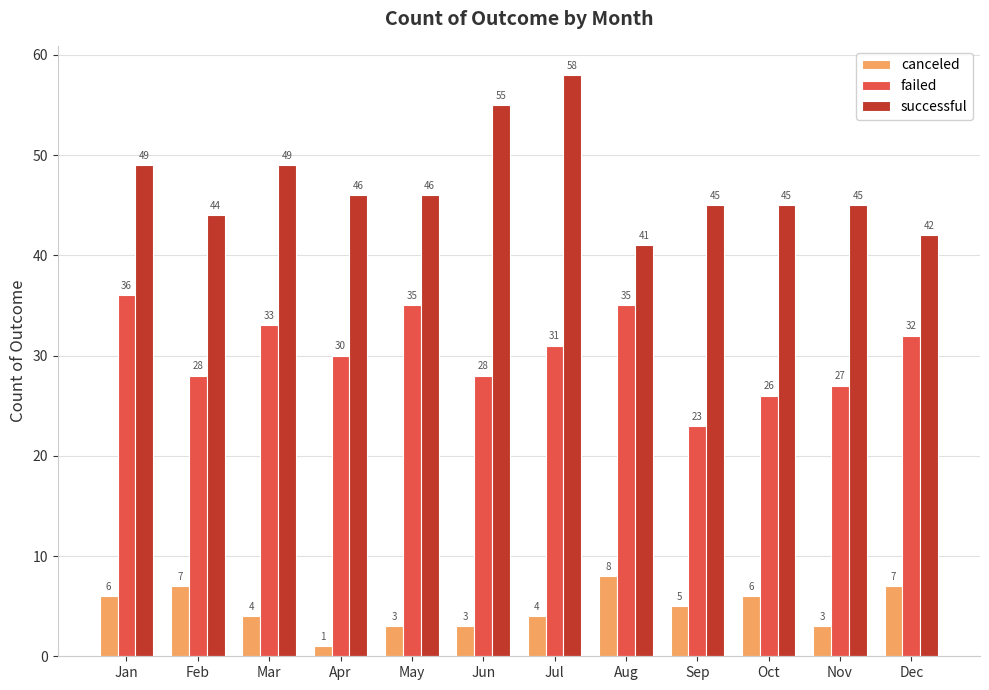

The value of successful at Aug is 23. True or false?

False